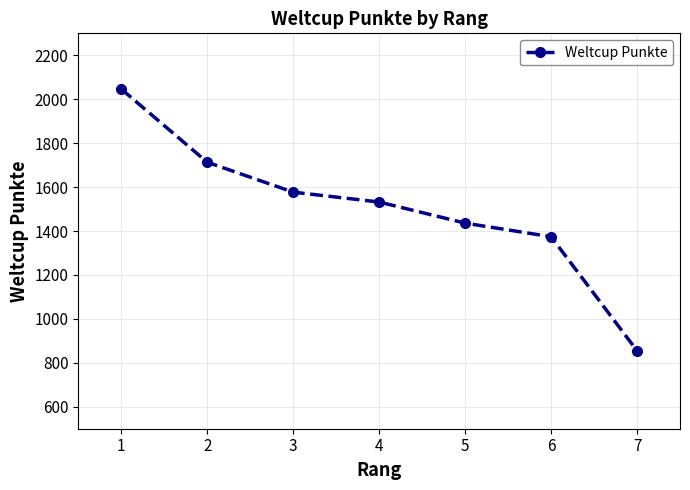

How many categories are shown in the chart?

7